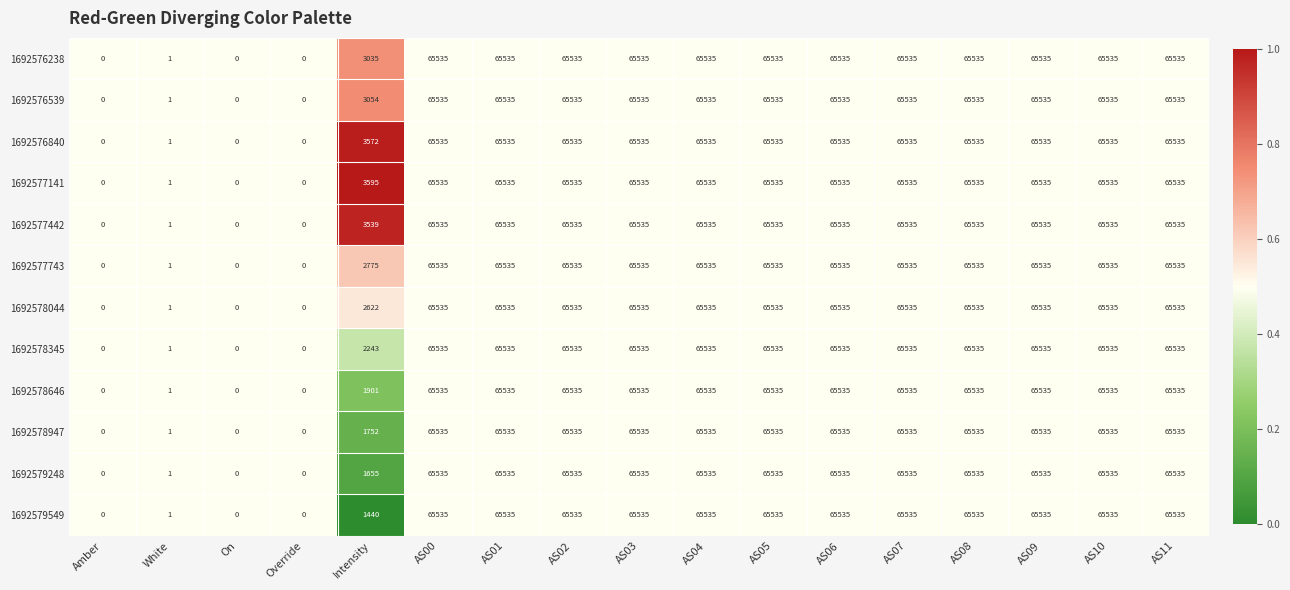

What is the difference between the second highest and second lowest values in the 1692577141 series?

65535